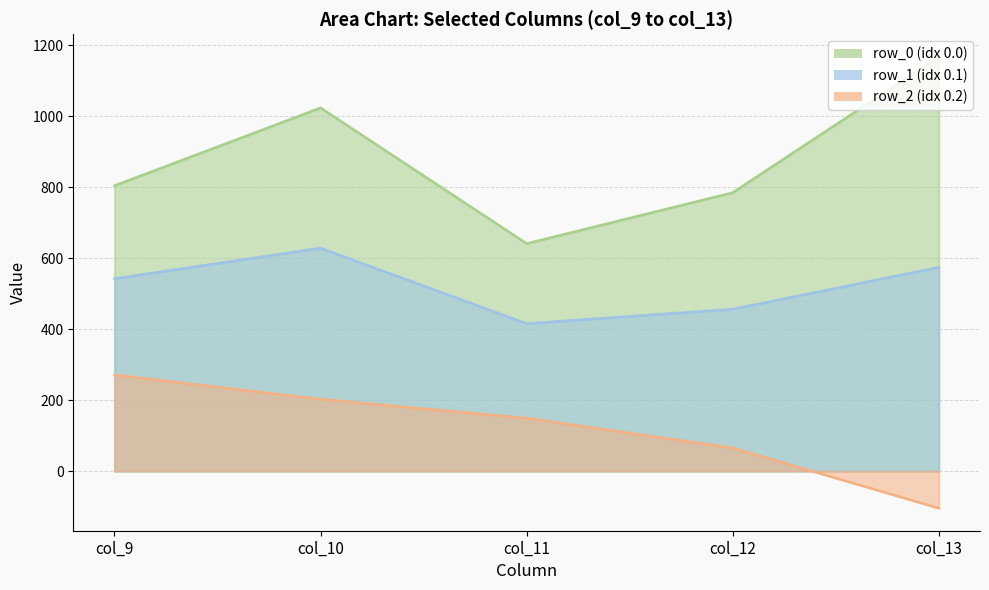

True or false: row_2 and row_0 intersect in this chart.

False